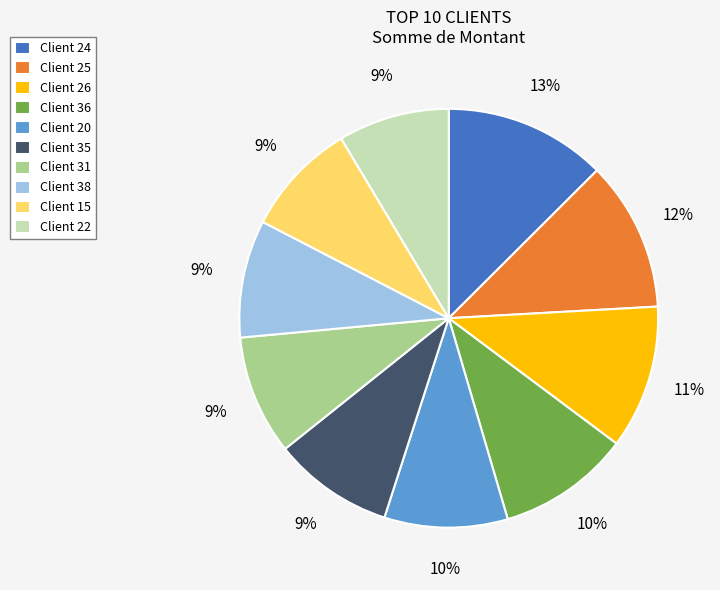

Is there any slice that represents more than half of the pie?

No